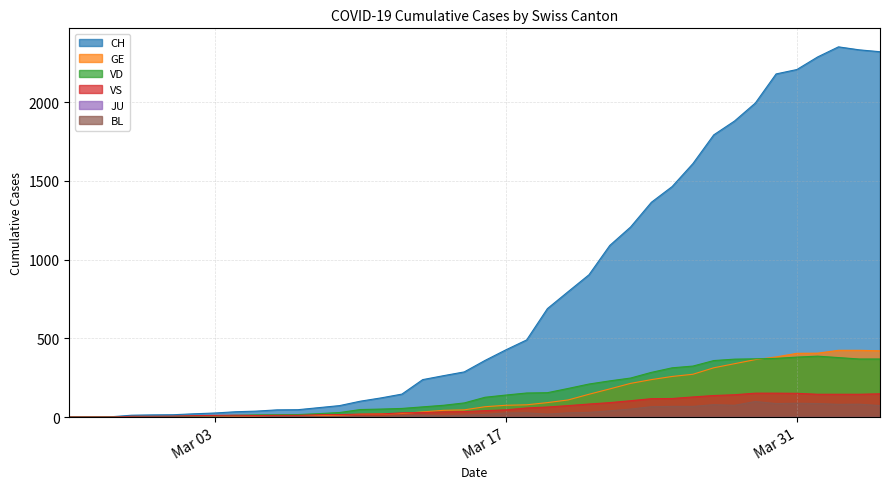

How many times do VS and VD cross each other?

1